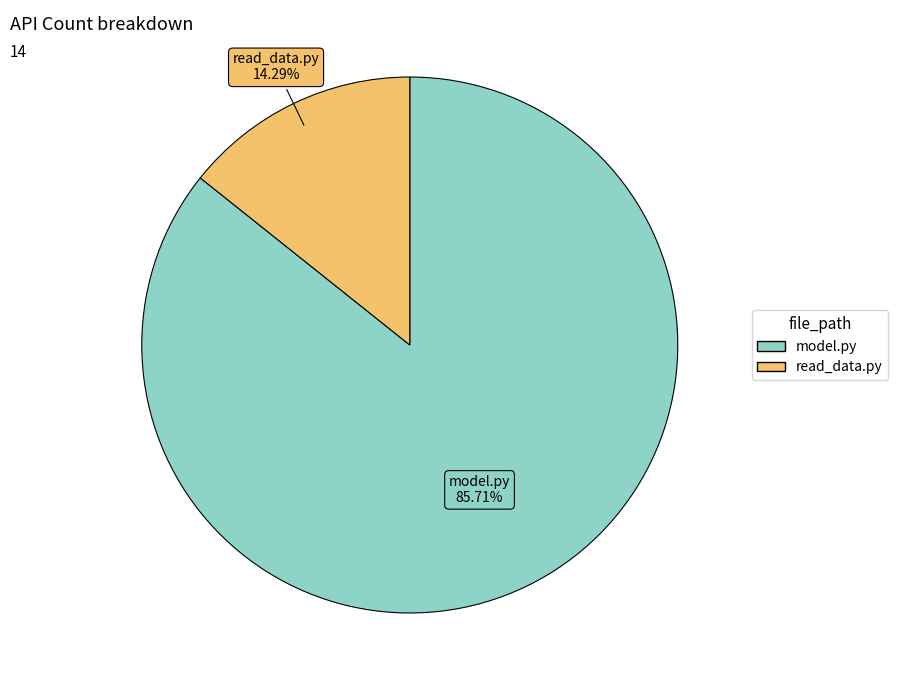

Which has a higher value, model.py or read_data.py?

model.py